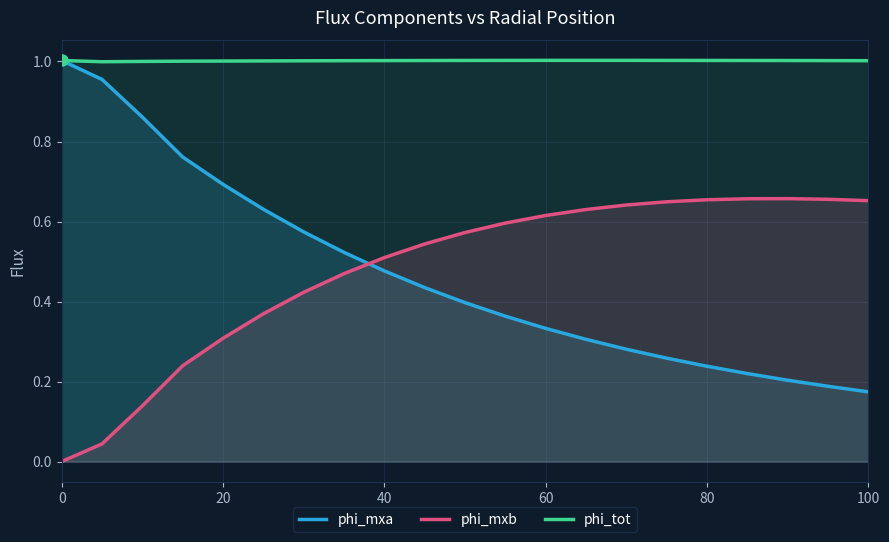

Which series has the widest spread of Y values?

phi_mxa